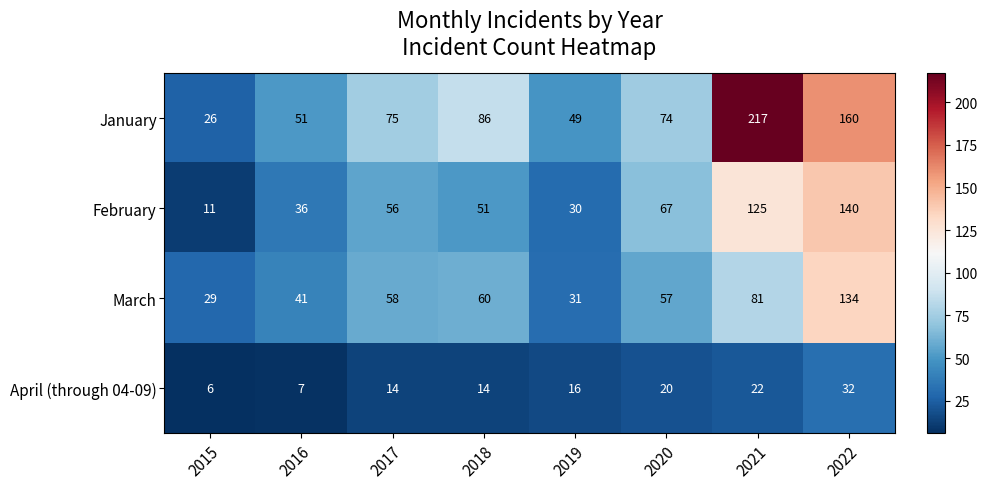

What is the greatest value displayed?

217